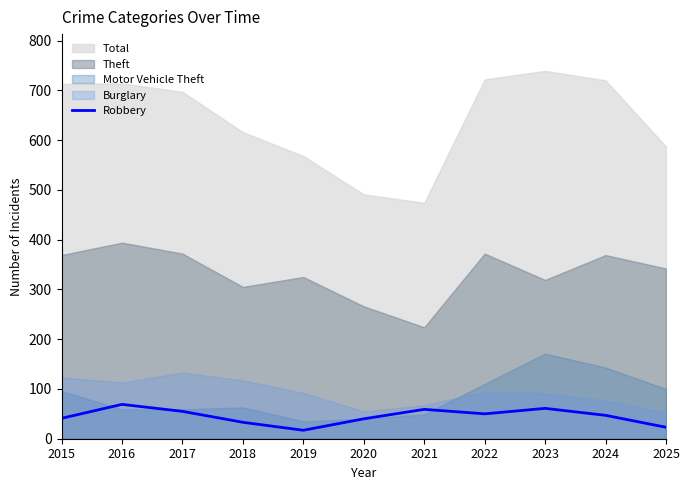

True or false: Robbery has a value of 15 at 2020.

False